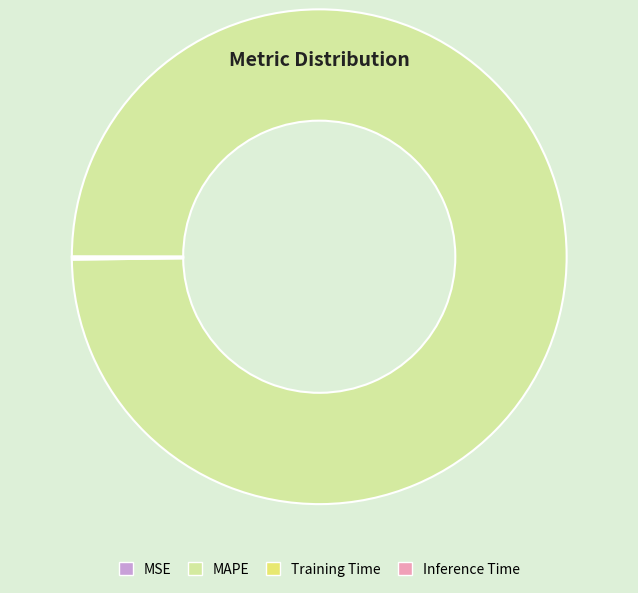

Is it true that MAPE is 100% of the pie?

True